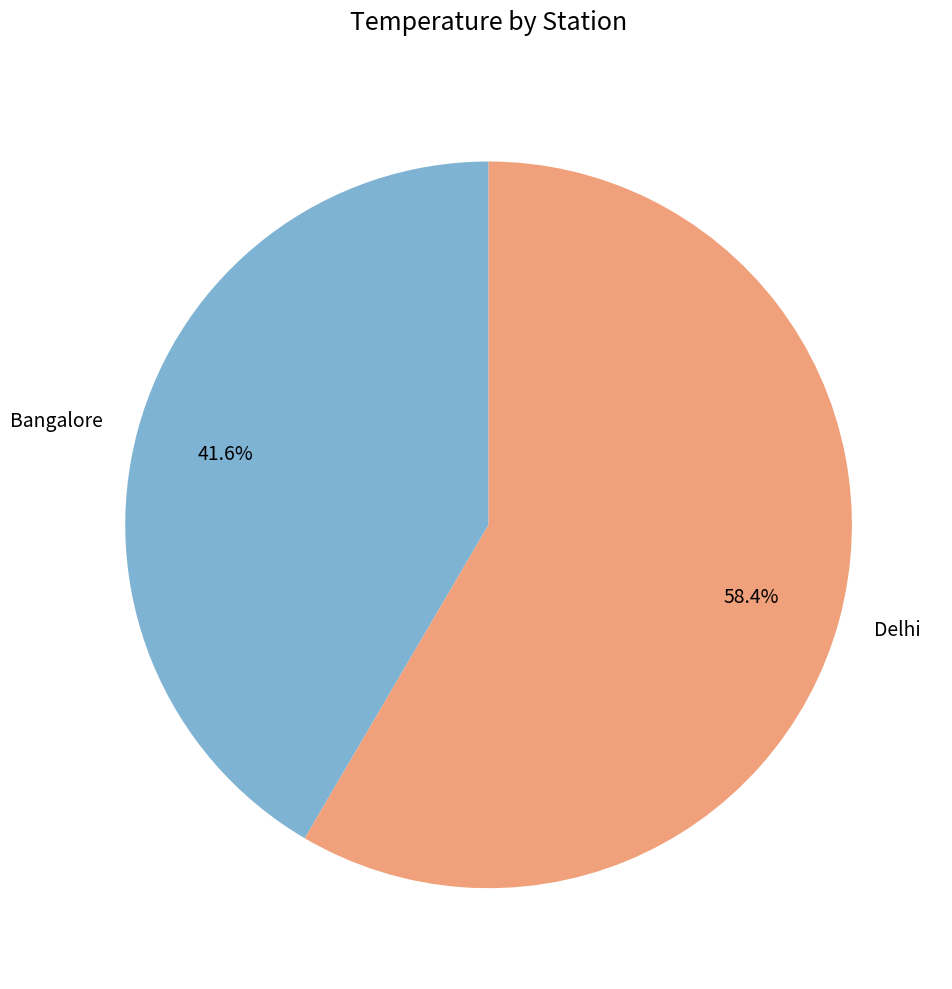

To the nearest percent, what portion does Bangalore represent?

42%